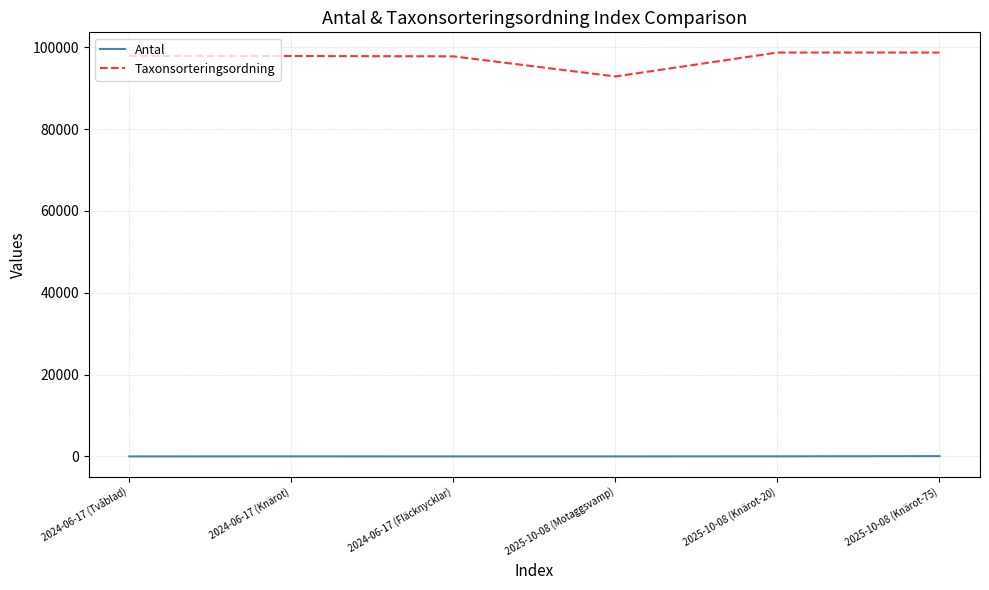

The value of Taxonsorteringsordning at 2024-06-17 (Fläcknycklar) is 97775. True or false?

True